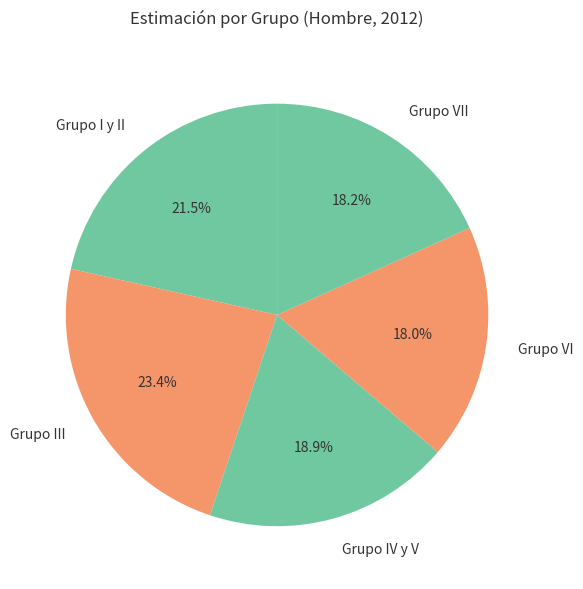

Which has a higher value, Grupo VI or Grupo I y II?

Grupo I y II